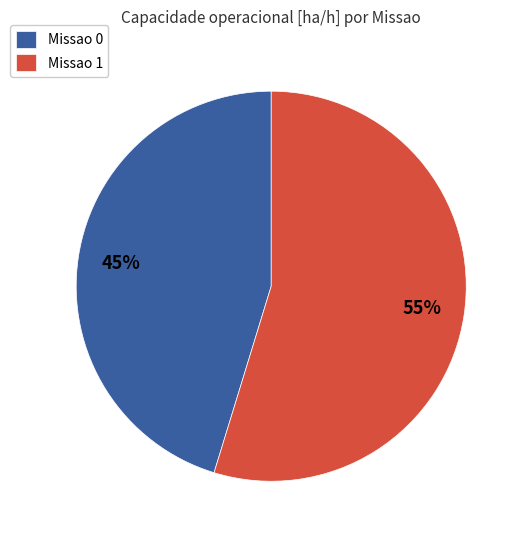

Combined, do Missao 1 and Missao 0 account for over 50%?

Yes